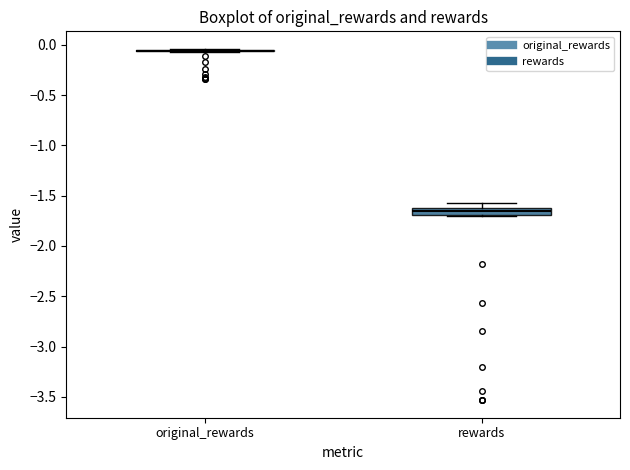

Comparing the boxes themselves (not the whiskers), which one is the tallest?

rewards